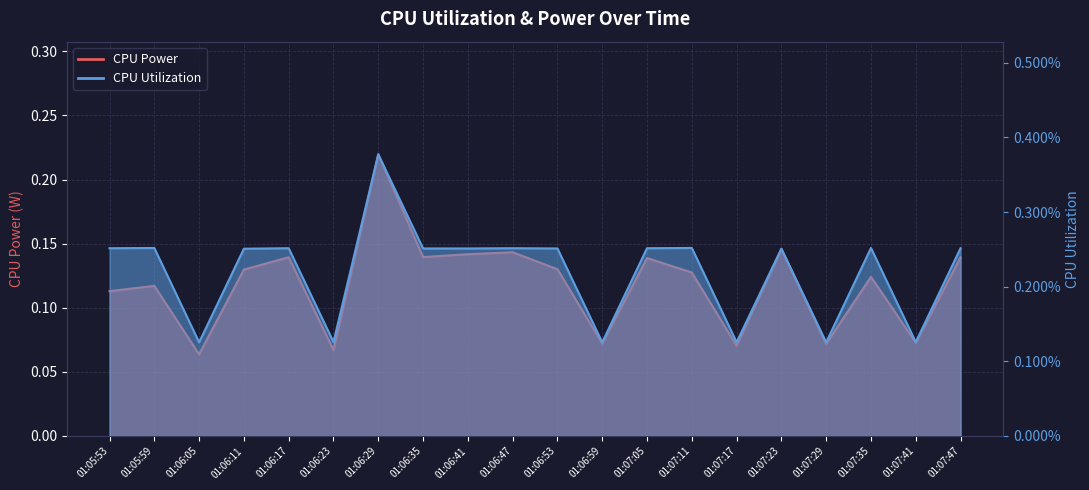

What is the value of the CPU Power point at the 1st from the left?

0.1